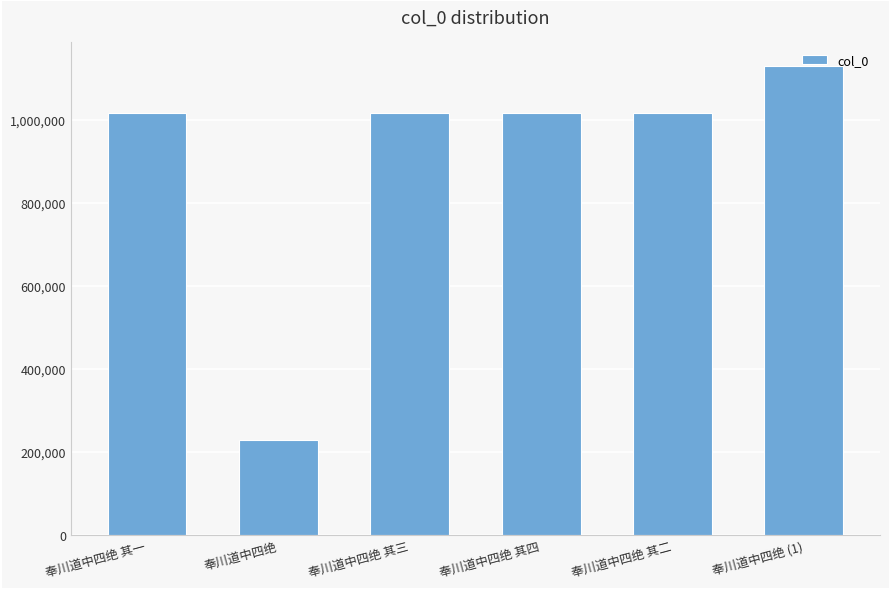

What is the sum of all values?

5423775